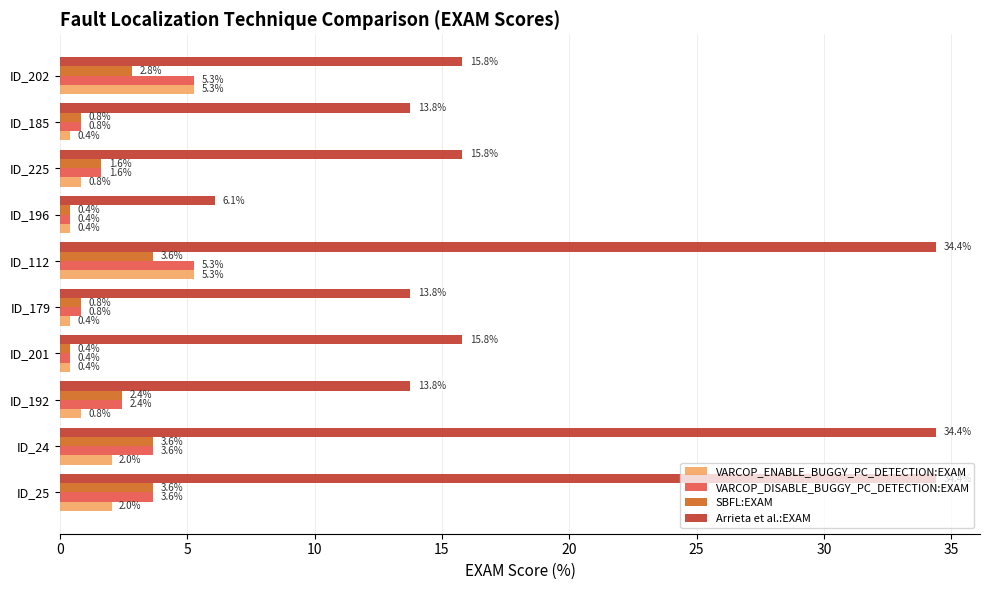

Which series has the largest total across all categories?

Arrieta et al.:EXAM